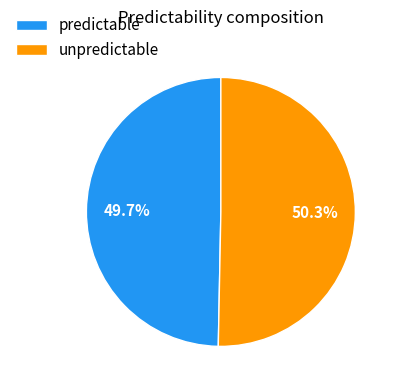

What percentage is NOT represented by unpredictable?

49.7%